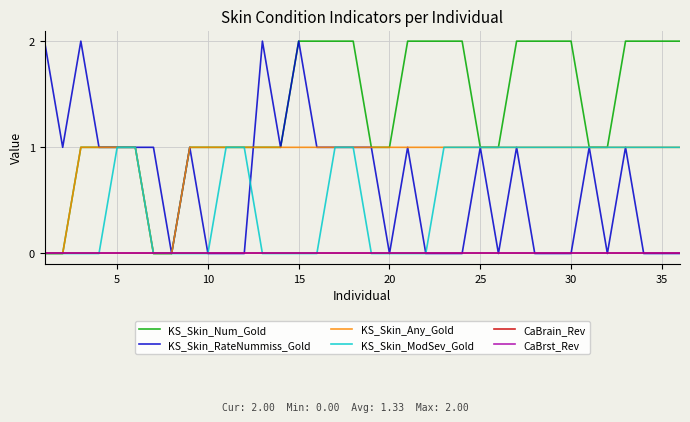

List the series in order of their peak value, highest first.

KS_Skin_Num_Gold, KS_Skin_RateNummiss_Gold, KS_Skin_Any_Gold, KS_Skin_ModSev_Gold, CaBrain_Rev, CaBrst_Rev